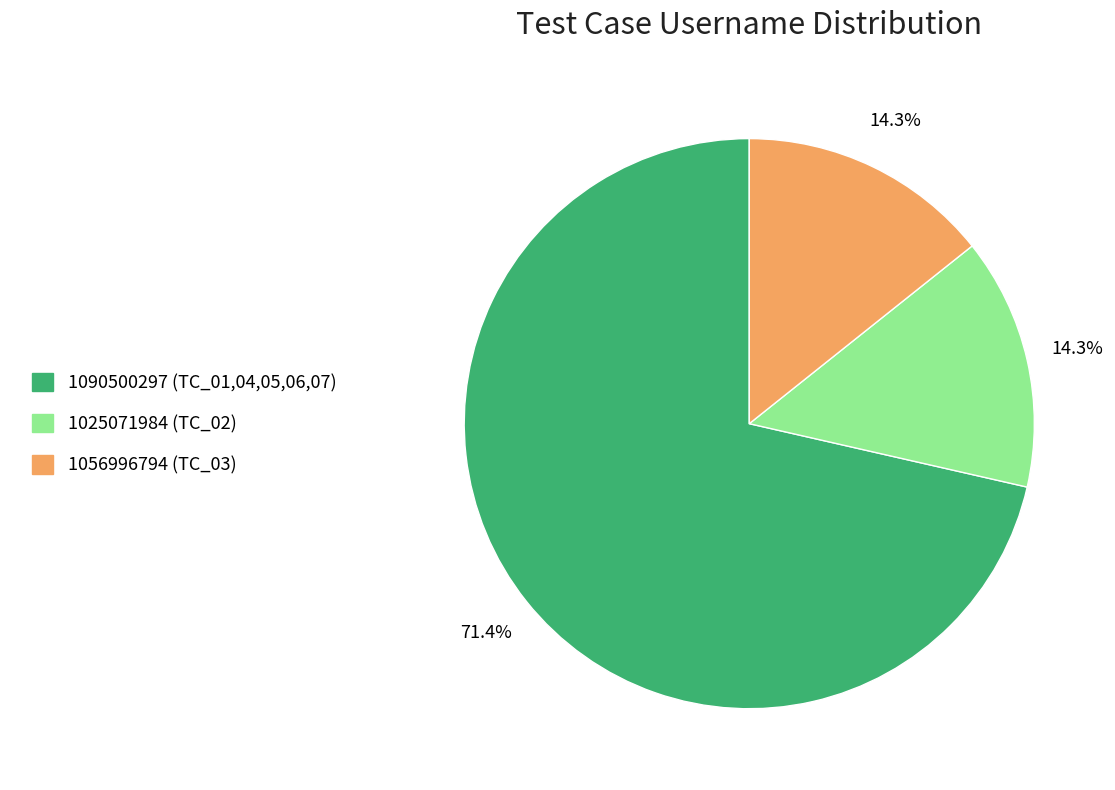

Is there a majority slice in this chart?

Yes